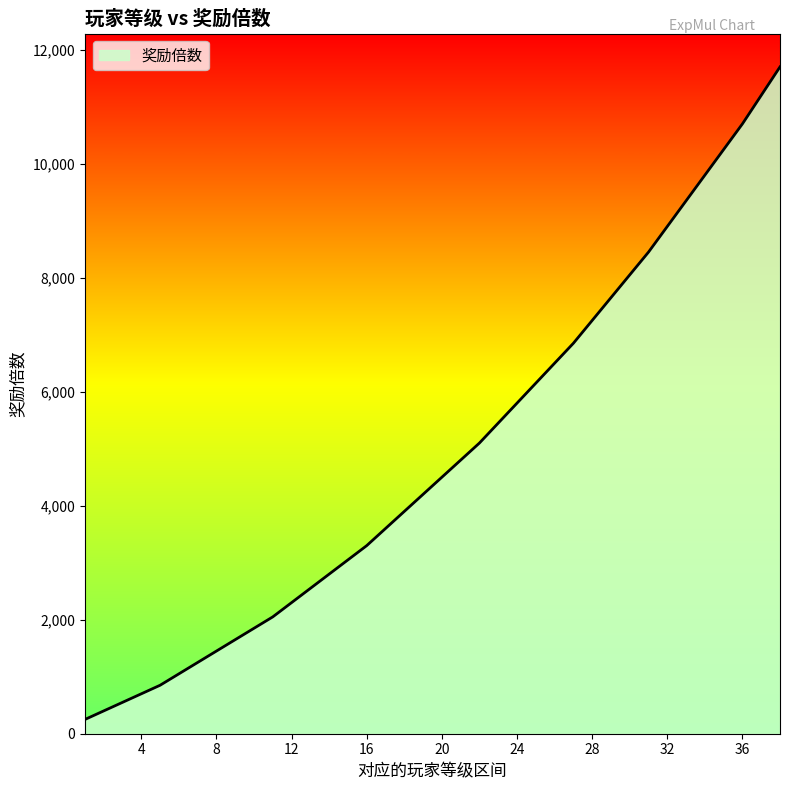

What is the minimum value shown in the chart?

250